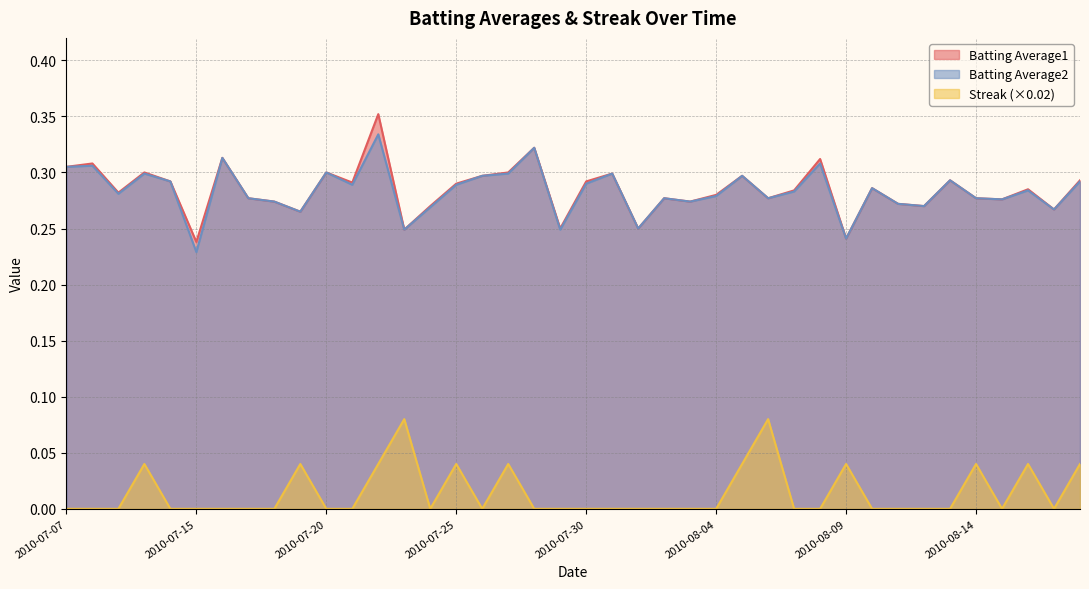

What are all the series names shown in the legend?

Batting Average1, Batting Average2, Streak (×0.02)